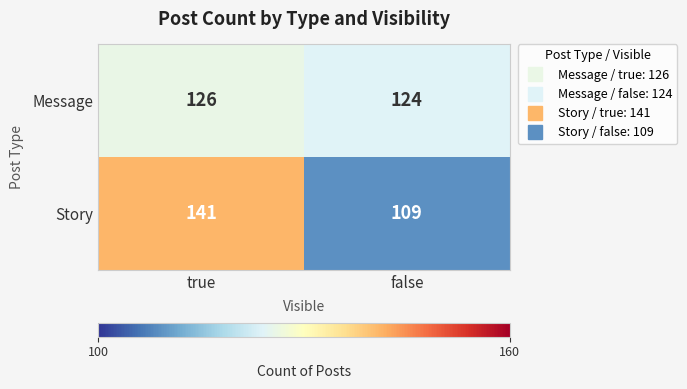

Is it true that Story equals 141 at true?

True